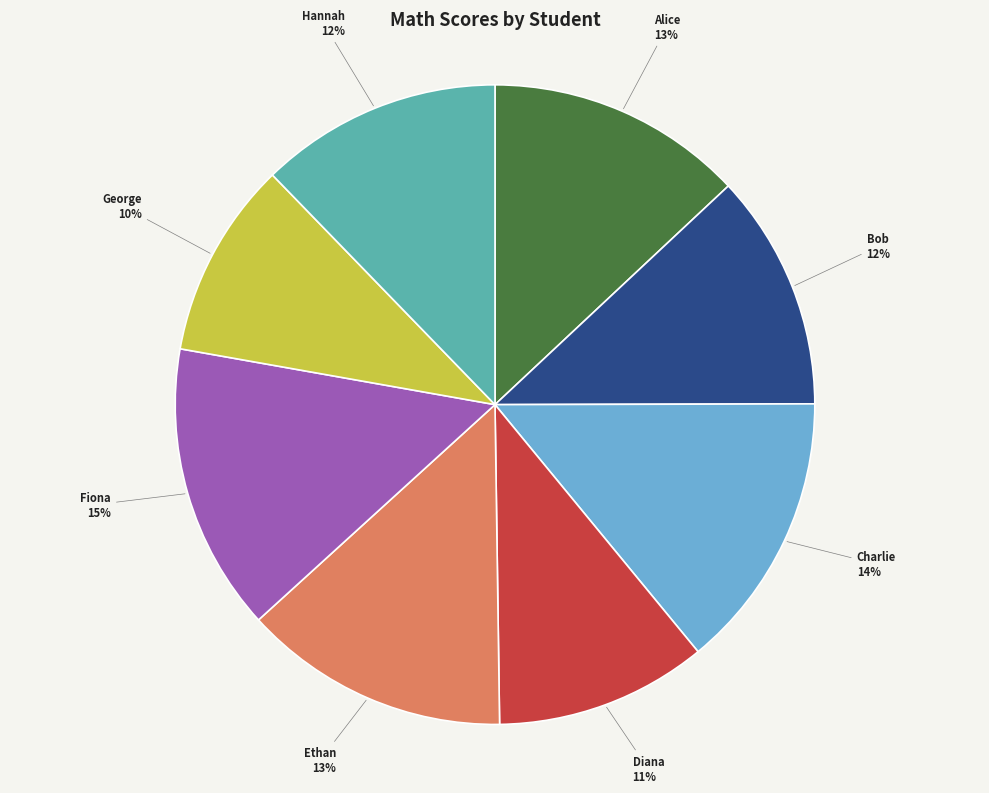

Does any single category account for the majority?

No